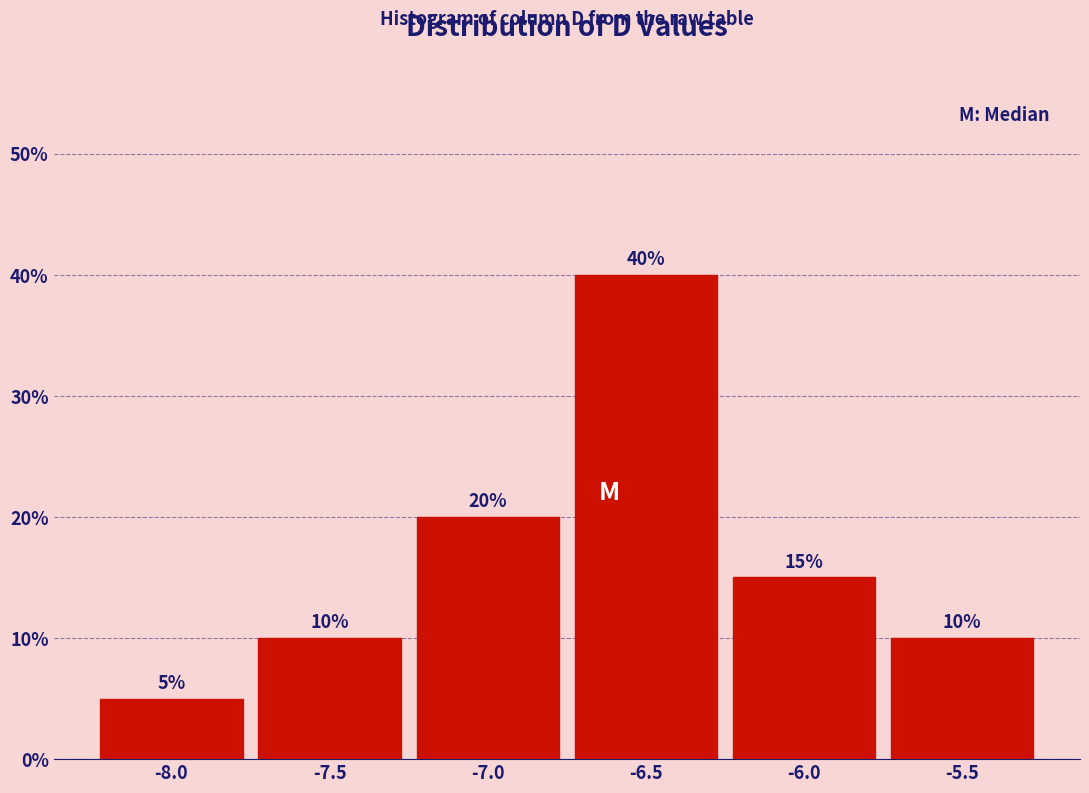

Reading right to left, list all the values displayed in this chart.

-5.5=10	-6.0=15	-6.5=40	-7.0=20	-7.5=10	-8.0=5